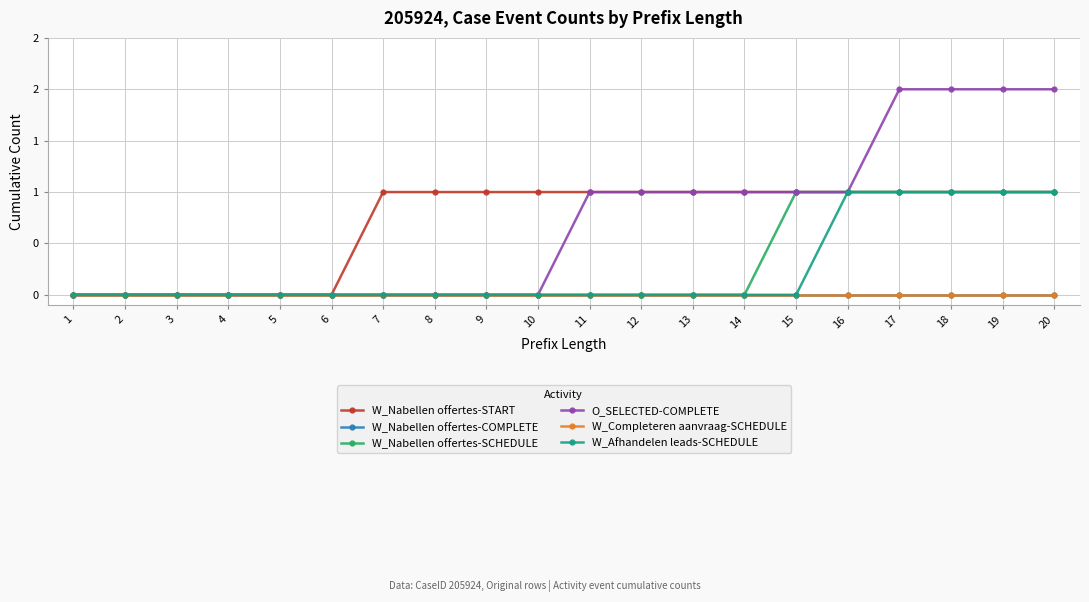

What is the difference between the second highest and minimum values in the W_Nabellen offertes-SCHEDULE series?

1